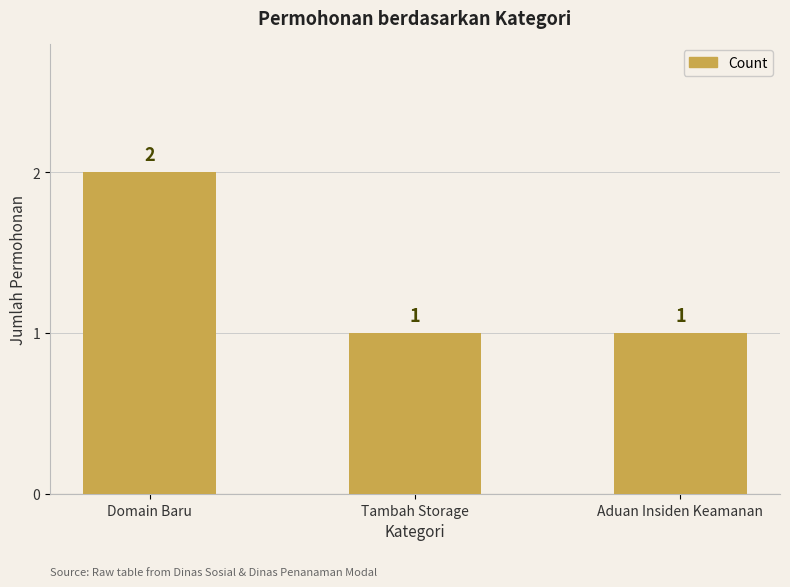

What is the ratio of the value at Tambah Storage to the value at Aduan Insiden Keamanan?

1.0